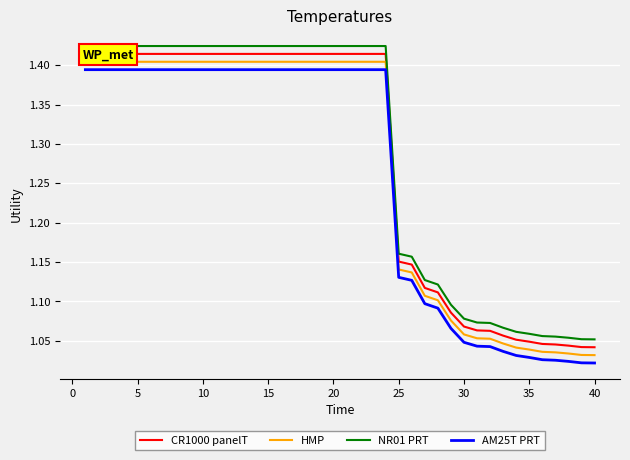

The value of HMP at 10 is 1.4. True or false?

True